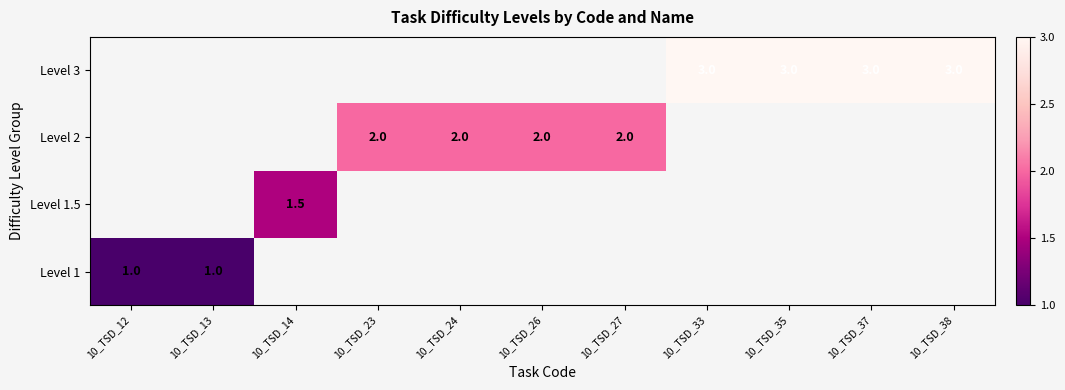

The value of Level 3 at 10_TSD_33 is 3.0. True or false?

True